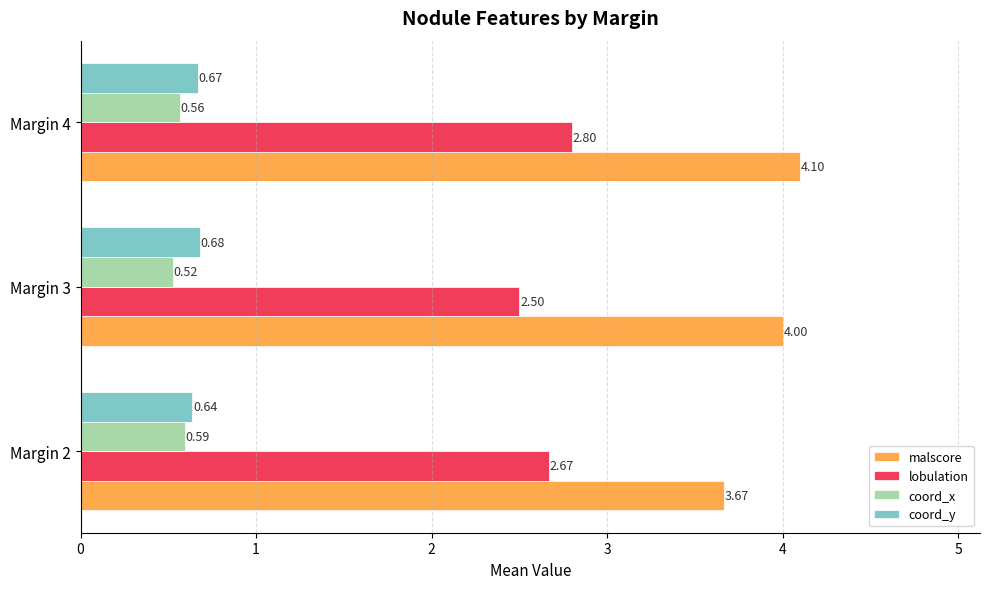

What is the spread (max minus min) of values at Margin 2?

3.1